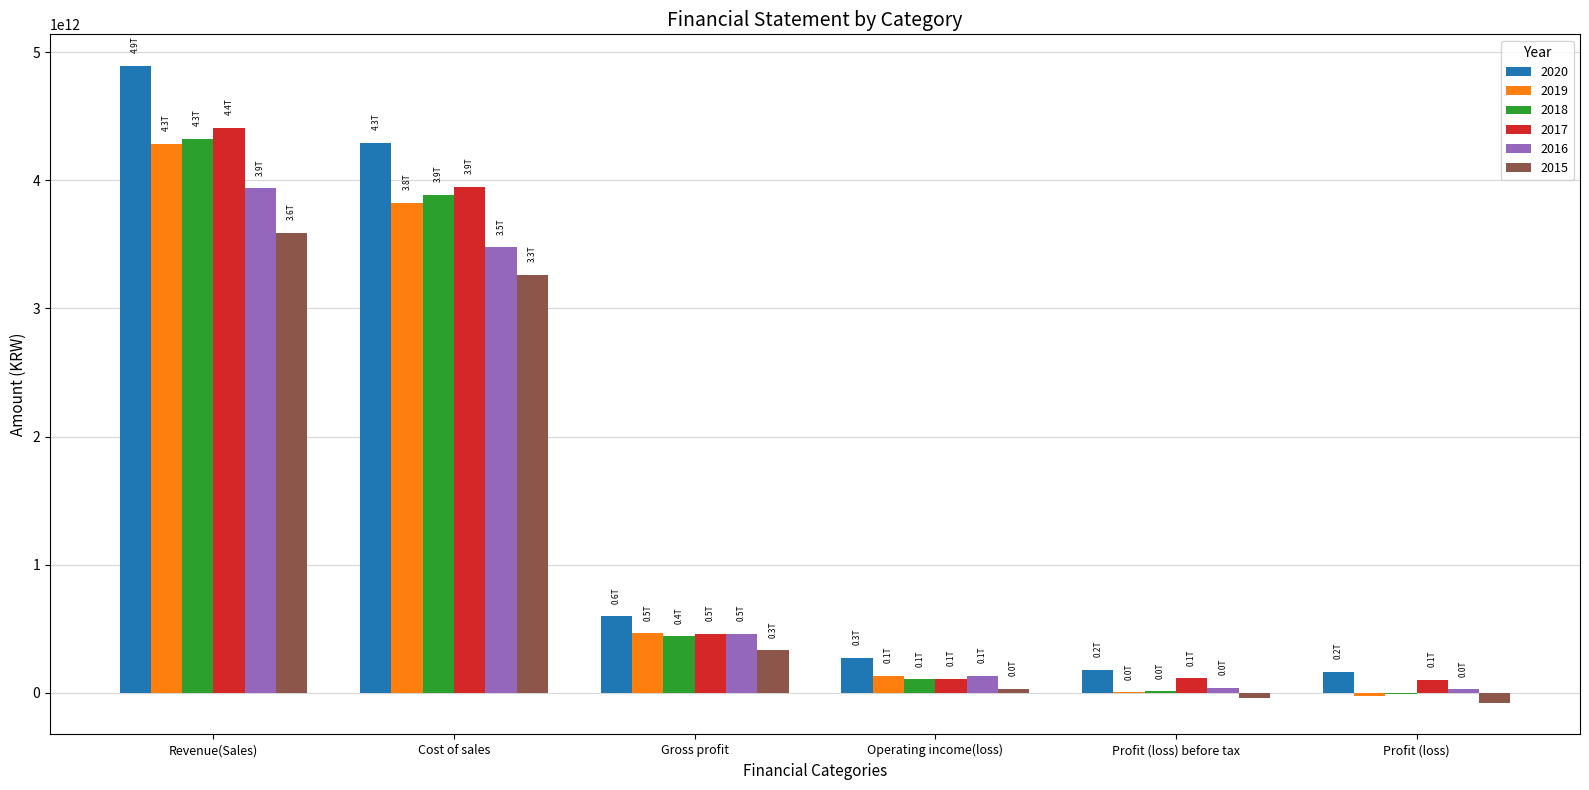

At which category does the chart reach its peak across all series?

Revenue(Sales)